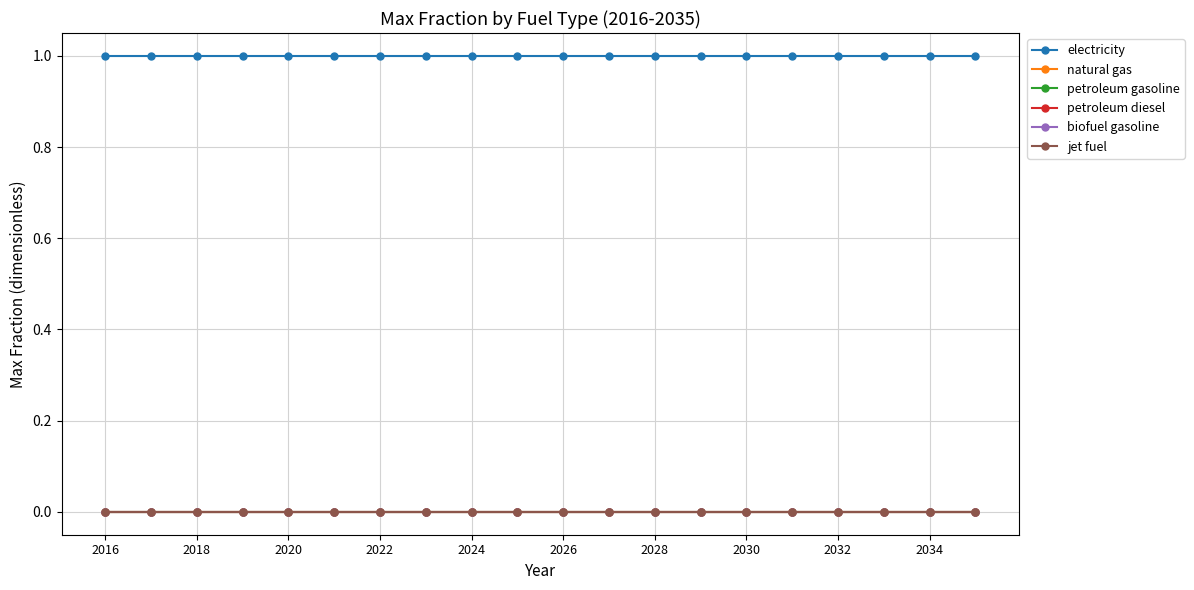

Which category has the highest value in the petroleum diesel series?

2016